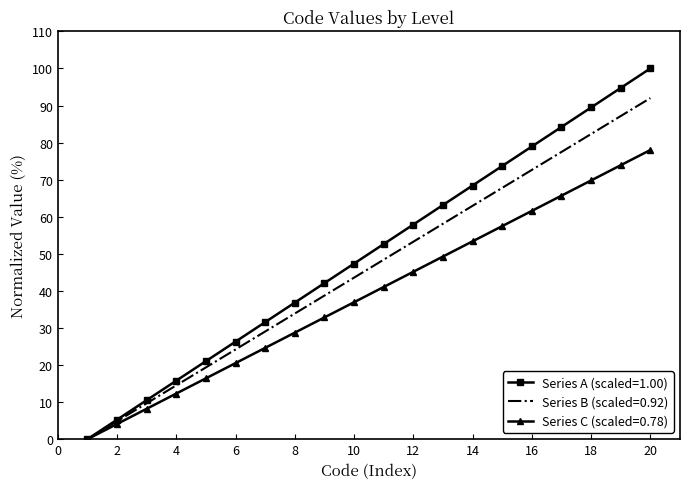

What is the greatest value displayed?

100.0